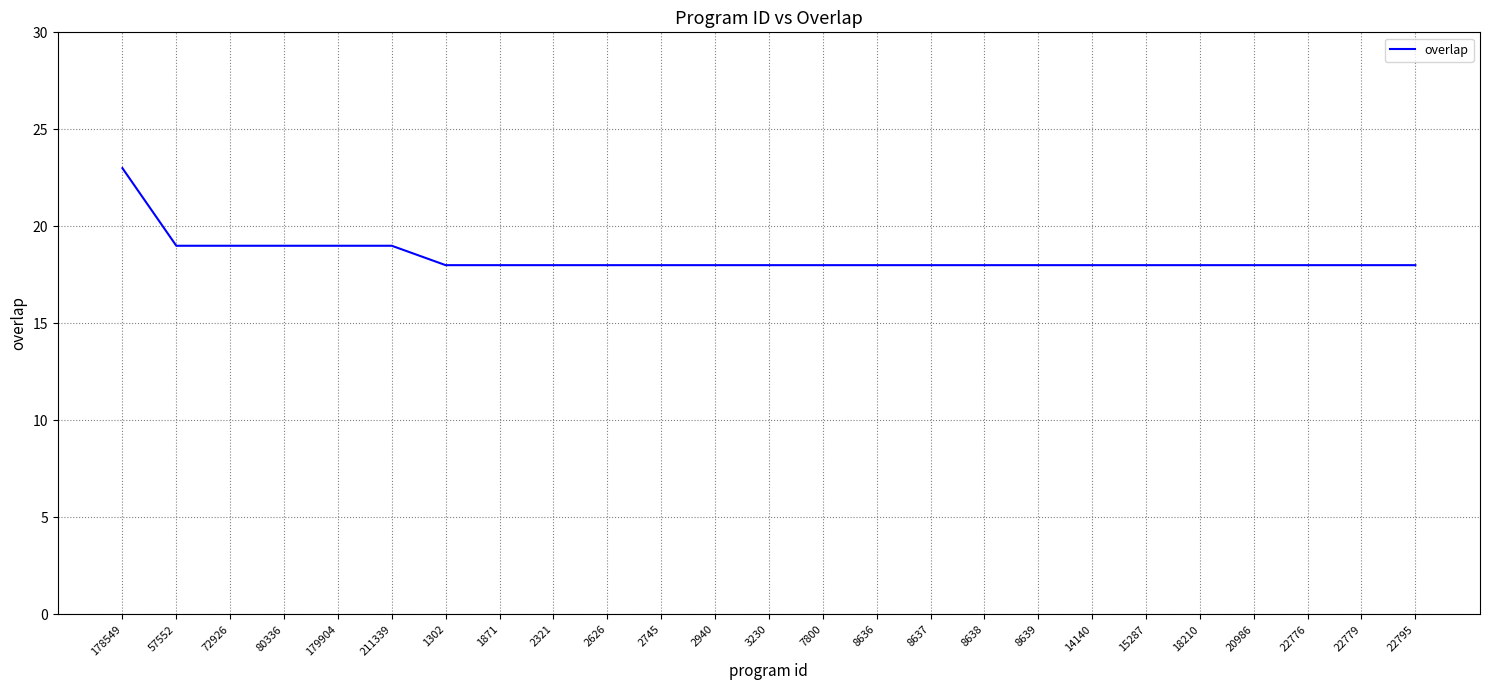

What is the maximum value shown in the chart?

23